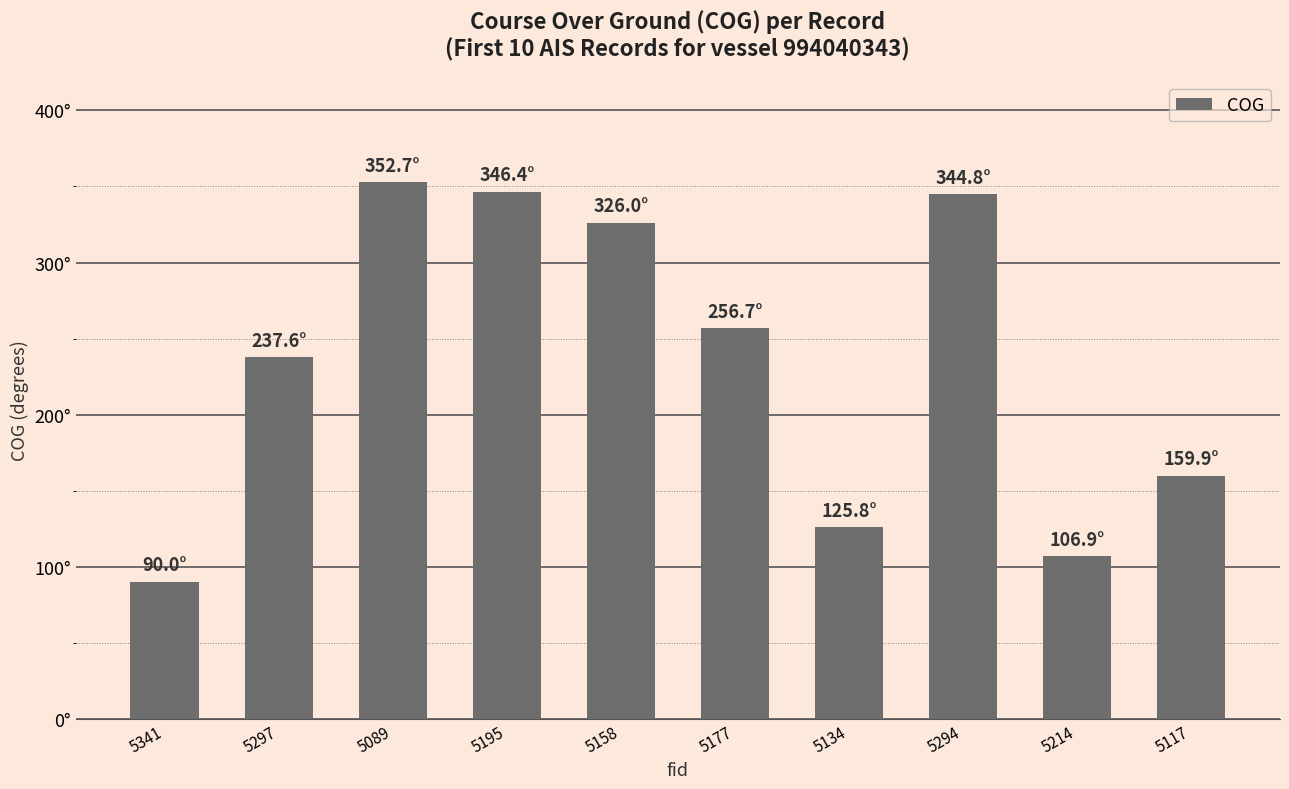

What value does the data have at 5297?

237.6